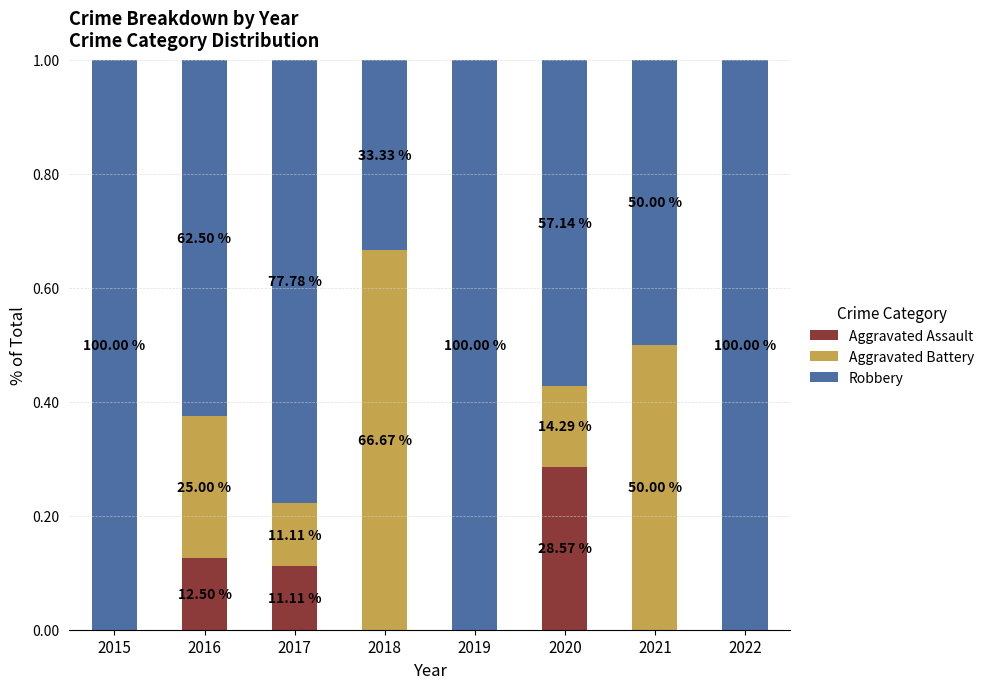

List the series in order of their peak value, lowest first.

Aggravated Assault, Aggravated Battery, Robbery